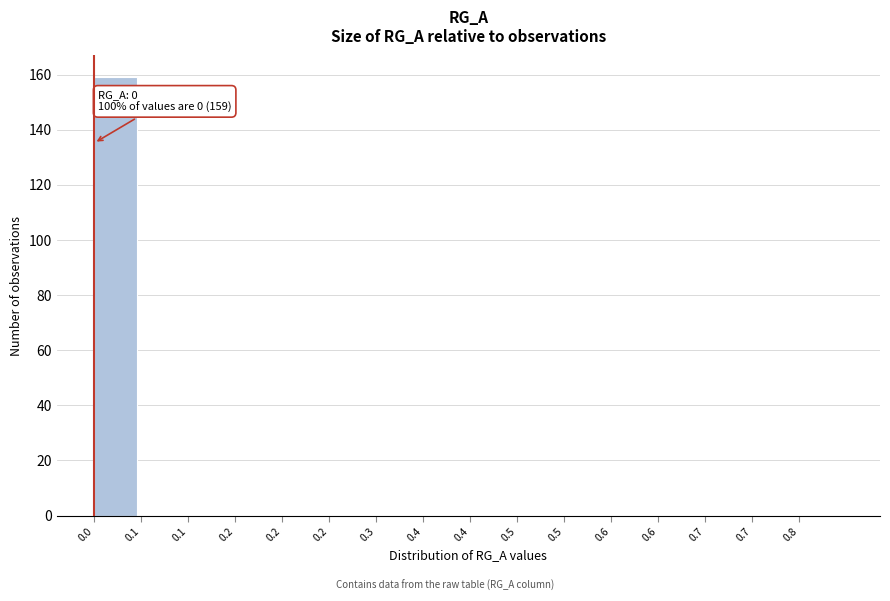

Count the number of categories in the chart.

16